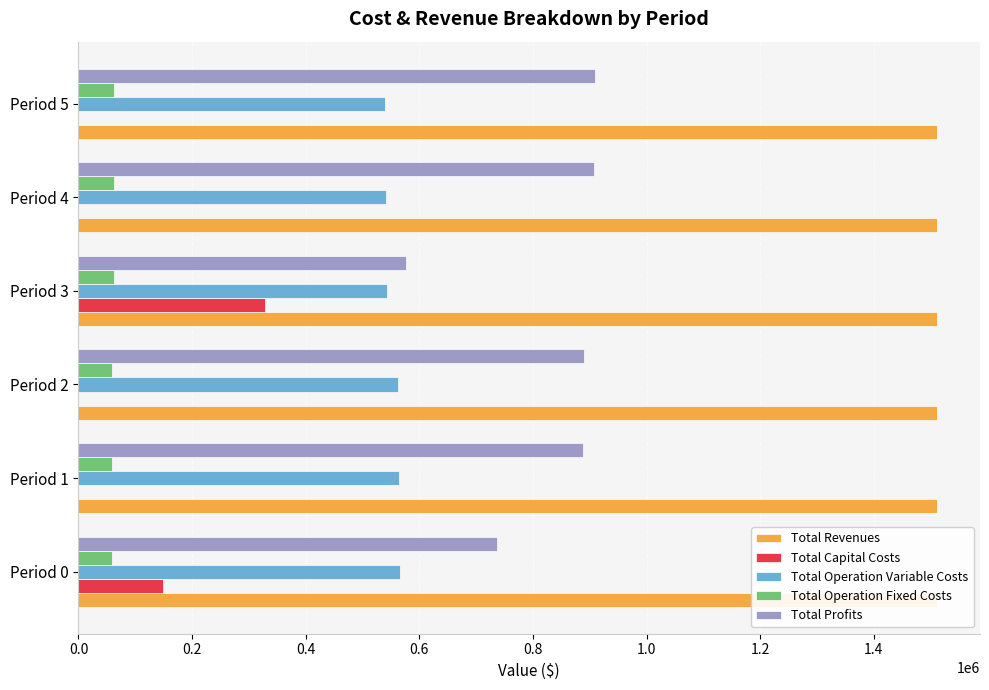

Is it true that Total Operation Fixed Costs equals 40061.4 at Period 2?

False